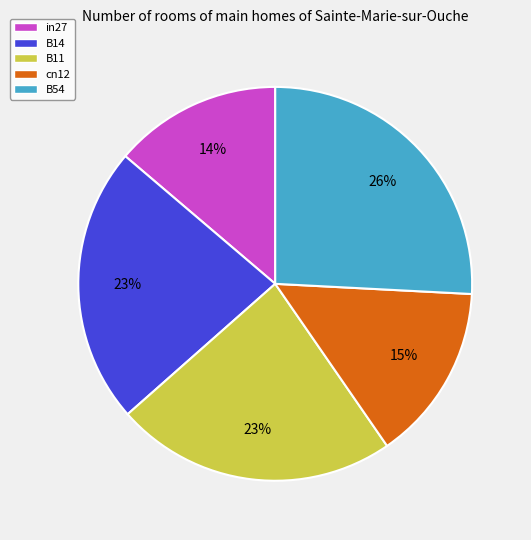

The cn12 slice represents 24% of the pie. True or false?

False